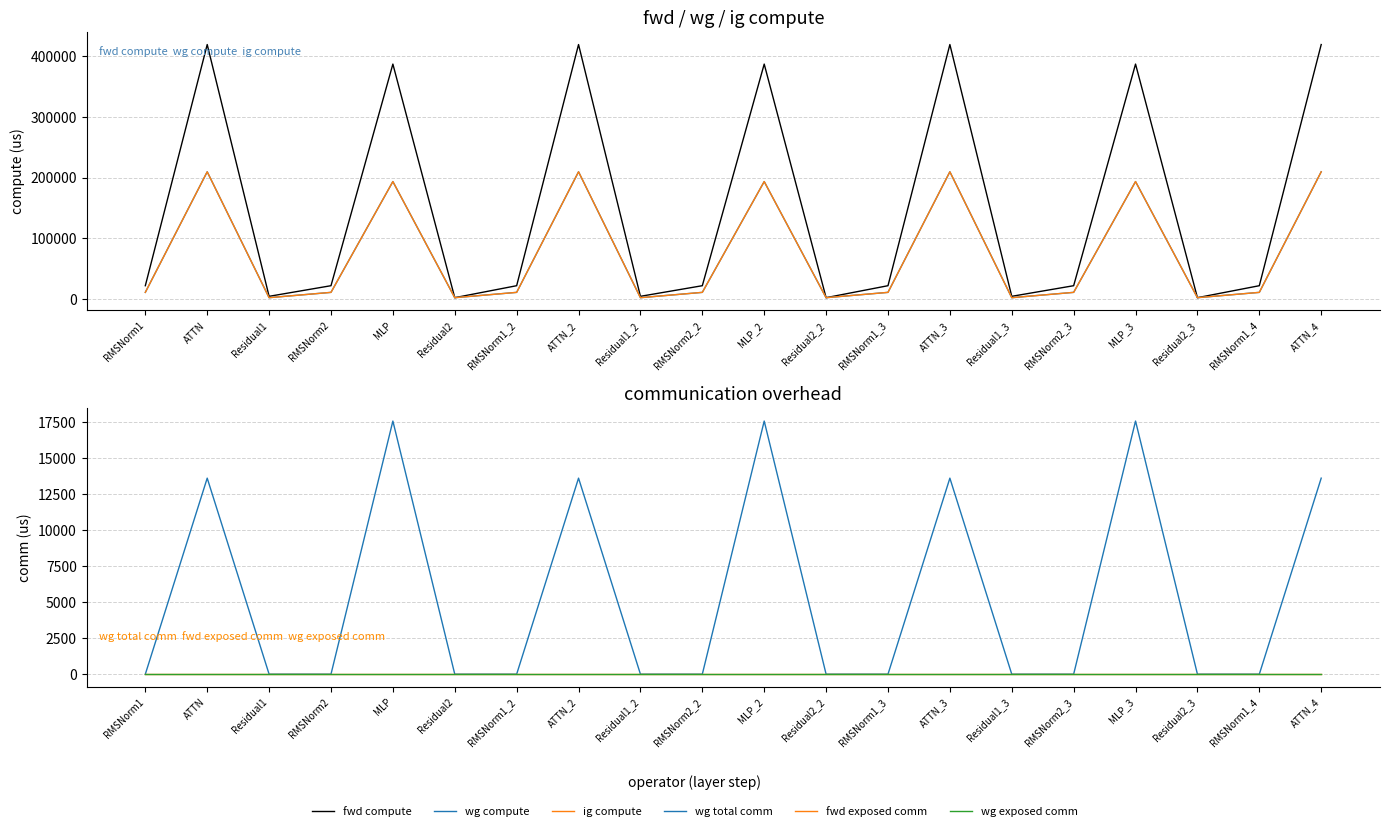

What is the approximate value of ig compute at ATTN_2?

209483.4